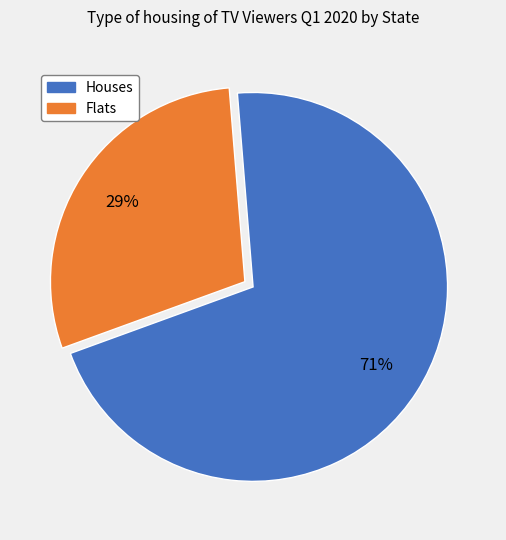

Is there a majority slice in this chart?

Yes